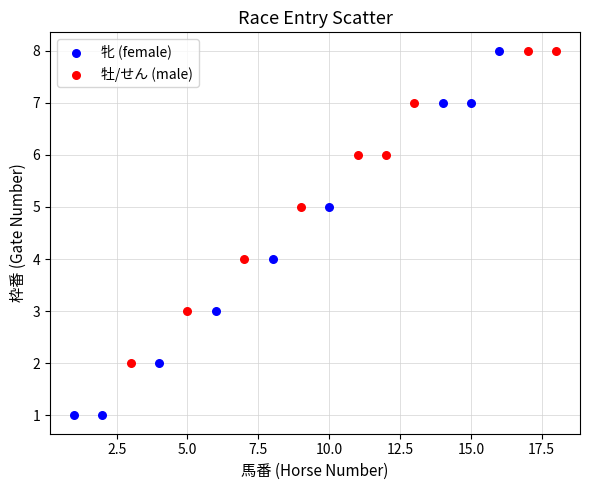

What are all the series names shown in the legend?

牝 (female), 牡/せん (male)